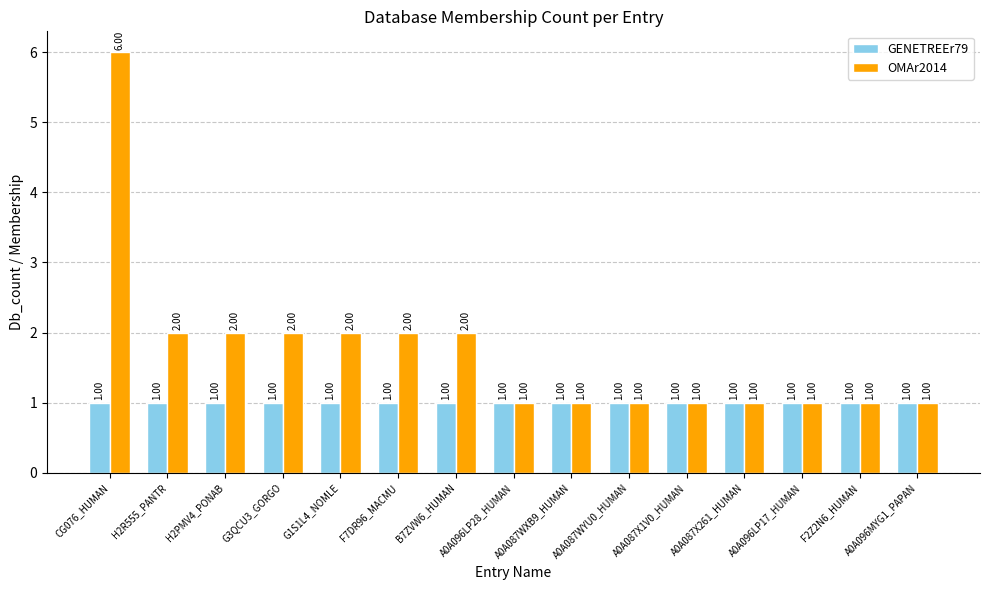

The value of GENETREEr79 at G1S1L4_NOMLE is 0. True or false?

False